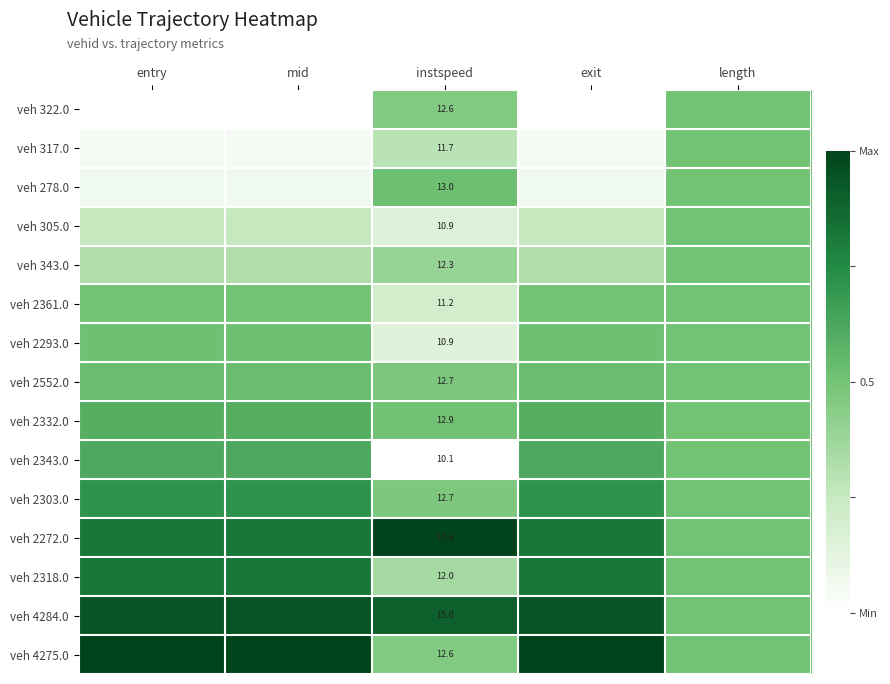

The veh 2361.0 series shows 0.5 at entry. True or false?

True